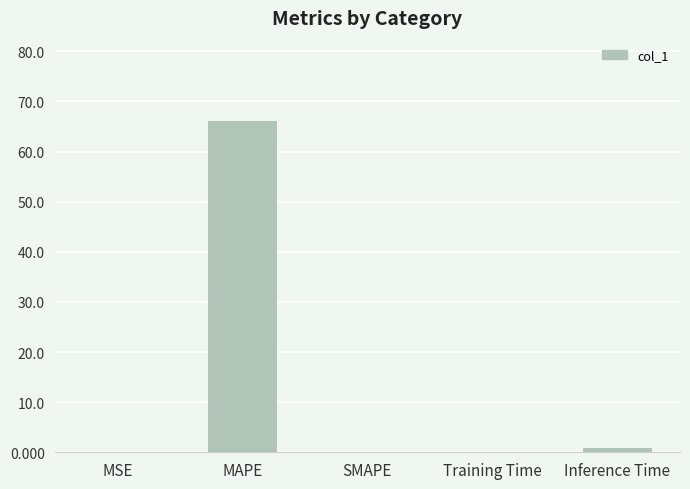

Where is the data nearest to the value 33?

Inference Time